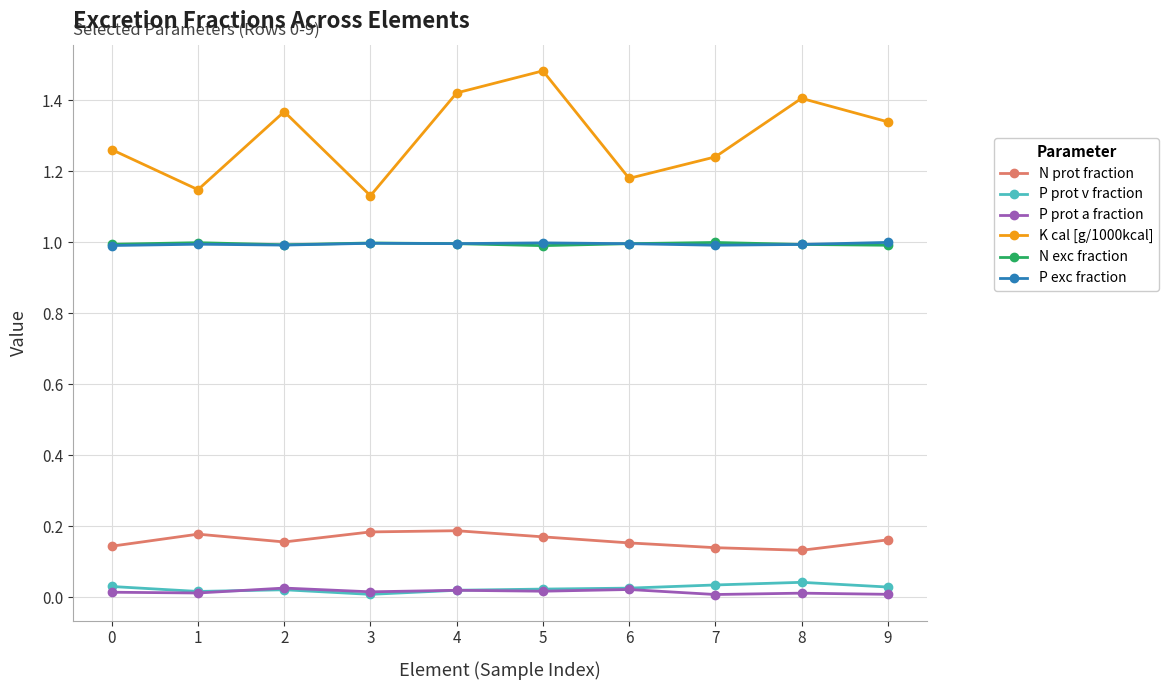

True or false: N prot fraction has more than 0 interior local peaks.

True